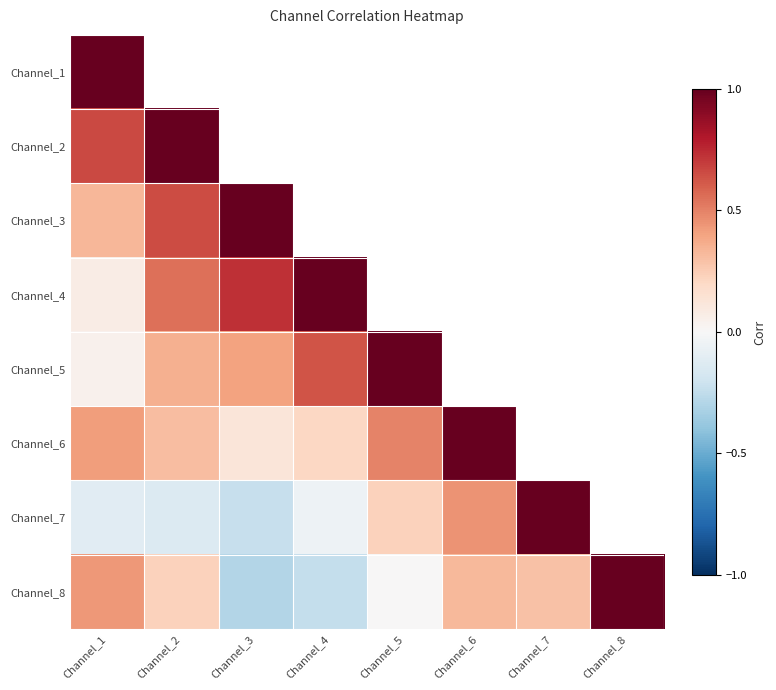

Rank the series by their maximum value, from lowest to highest.

Channel_1, Channel_5, Channel_7, Channel_2, Channel_3, Channel_4, Channel_6, Channel_8